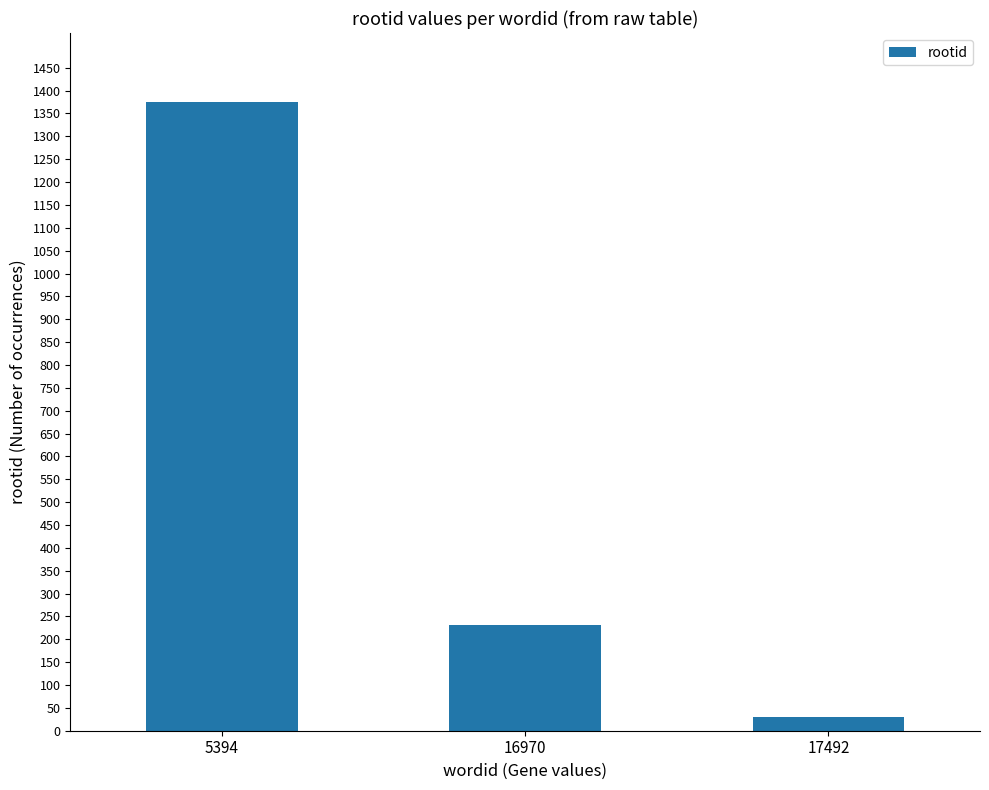

At which label does the data first exceed 232?

5394